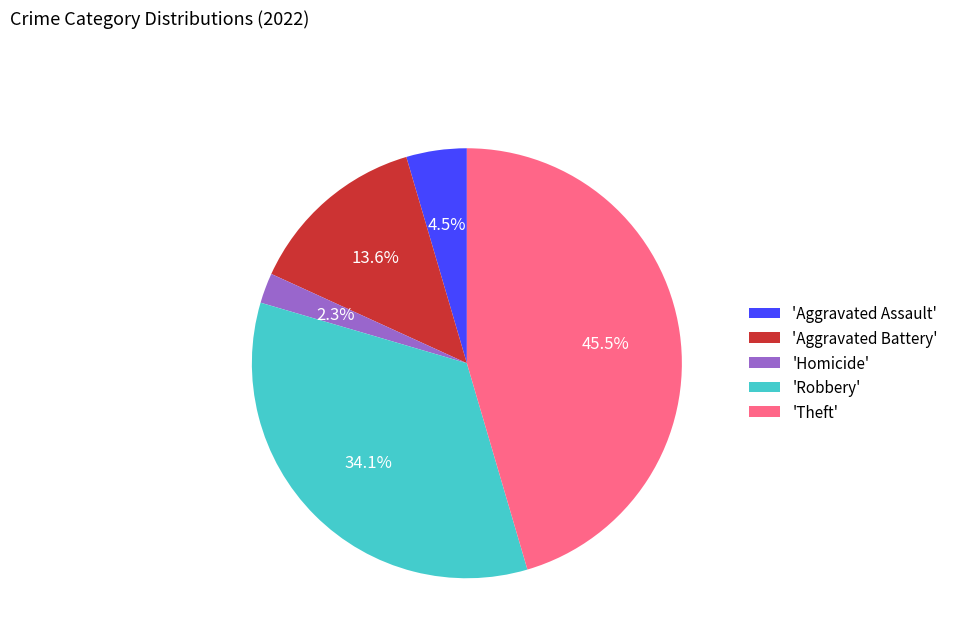

What portion of the pie excludes 'Aggravated Battery'?

86.4%